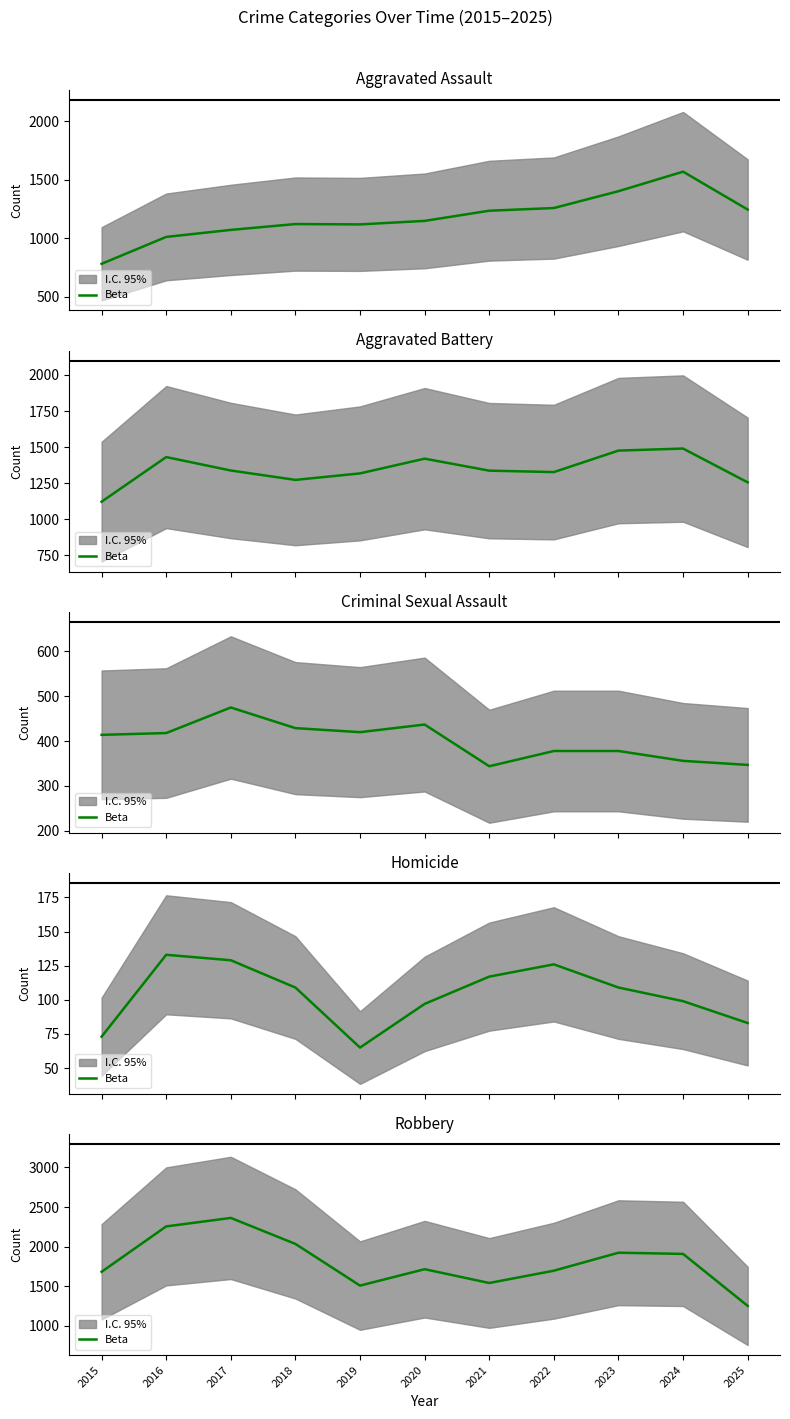

What is the value of the 11th point from the left?

1253